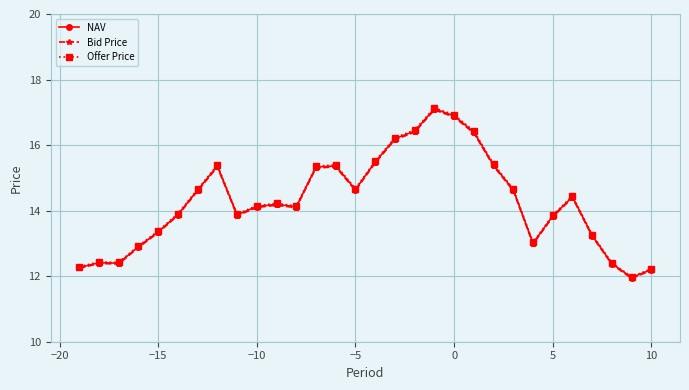

What is the value of the NAV point at the 28th from the left?

12.4